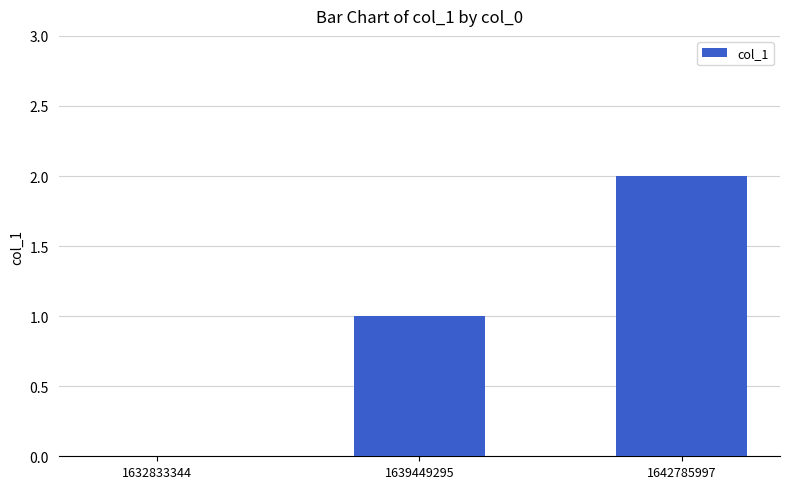

What is the sum of all values?

3